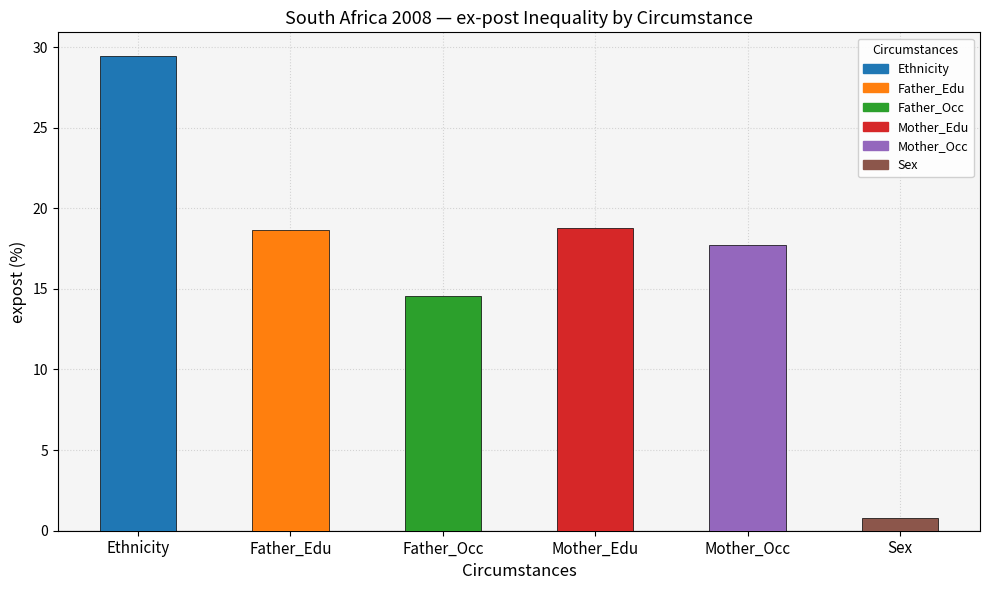

Which has a higher value, Sex or Ethnicity?

Ethnicity